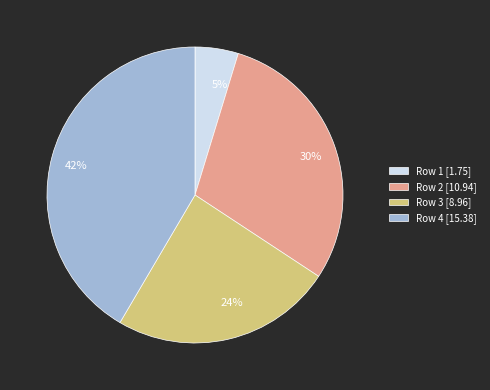

True or false: Row 2 [10.94] accounts for 30% of the total.

True